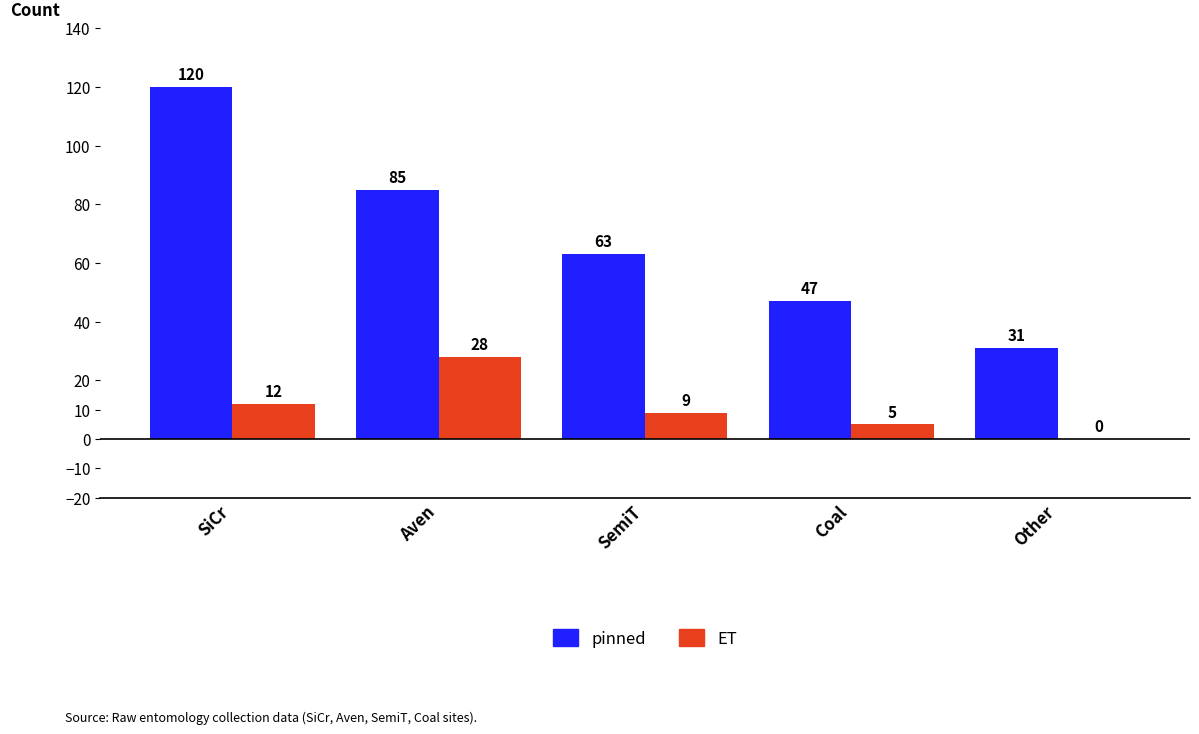

Reading left to right, list all the values displayed in this chart.

pinned: 120	85	63	47	31
ET: 12	28	9	5	0